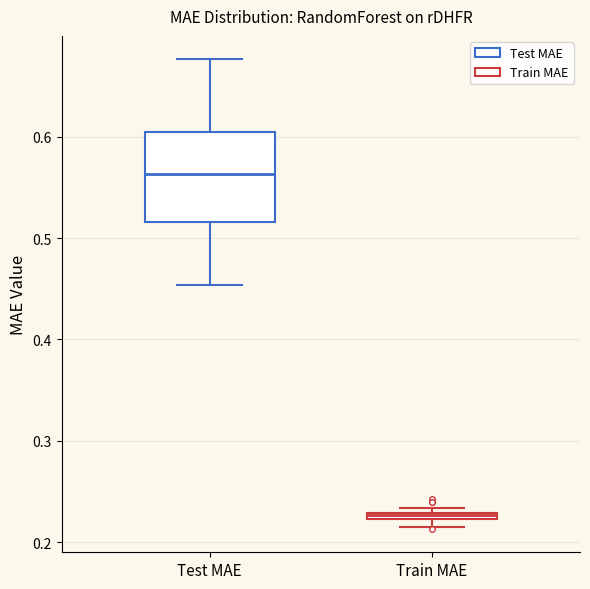

Comparing the boxes themselves (not the whiskers), which one is the tallest?

Test MAE